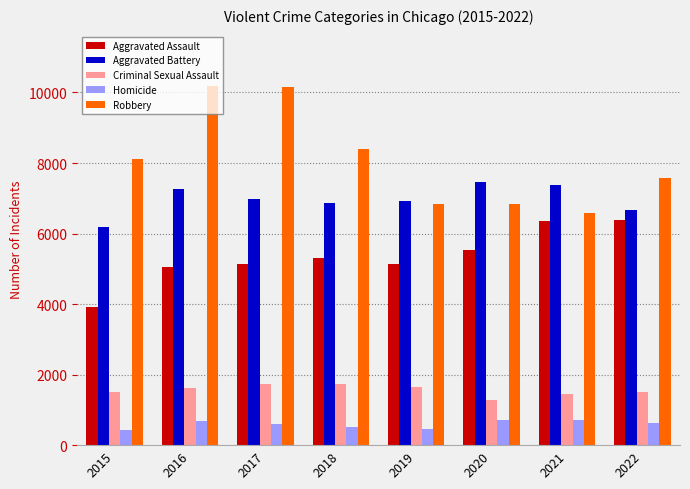

What is the minimum value for Criminal Sexual Assault?

1272